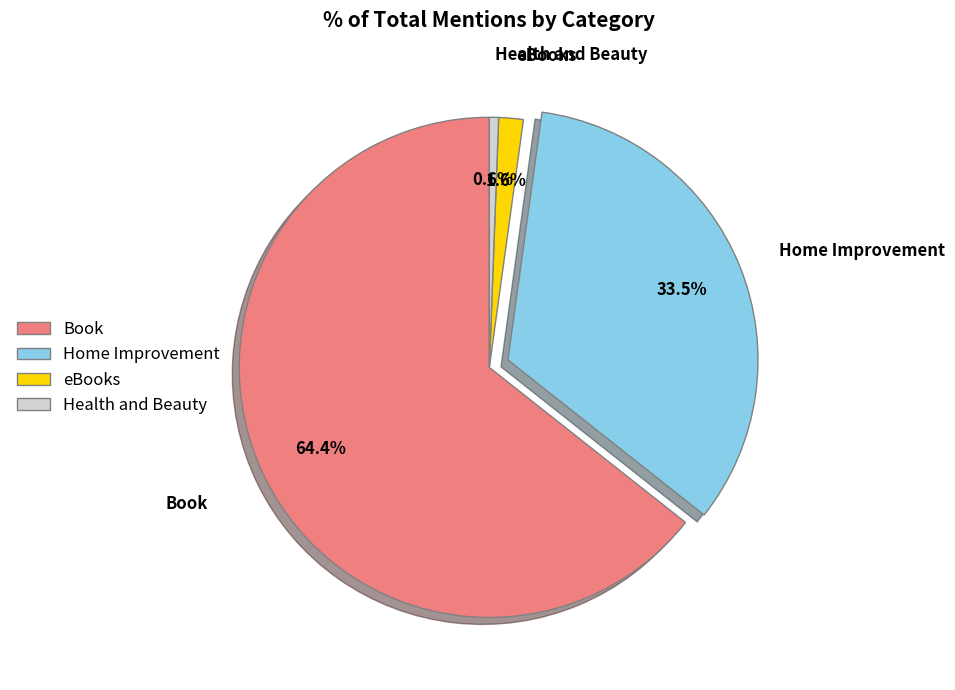

To the nearest percent, what is the difference between the Health and Beauty and Home Improvement slice percentages?

33%